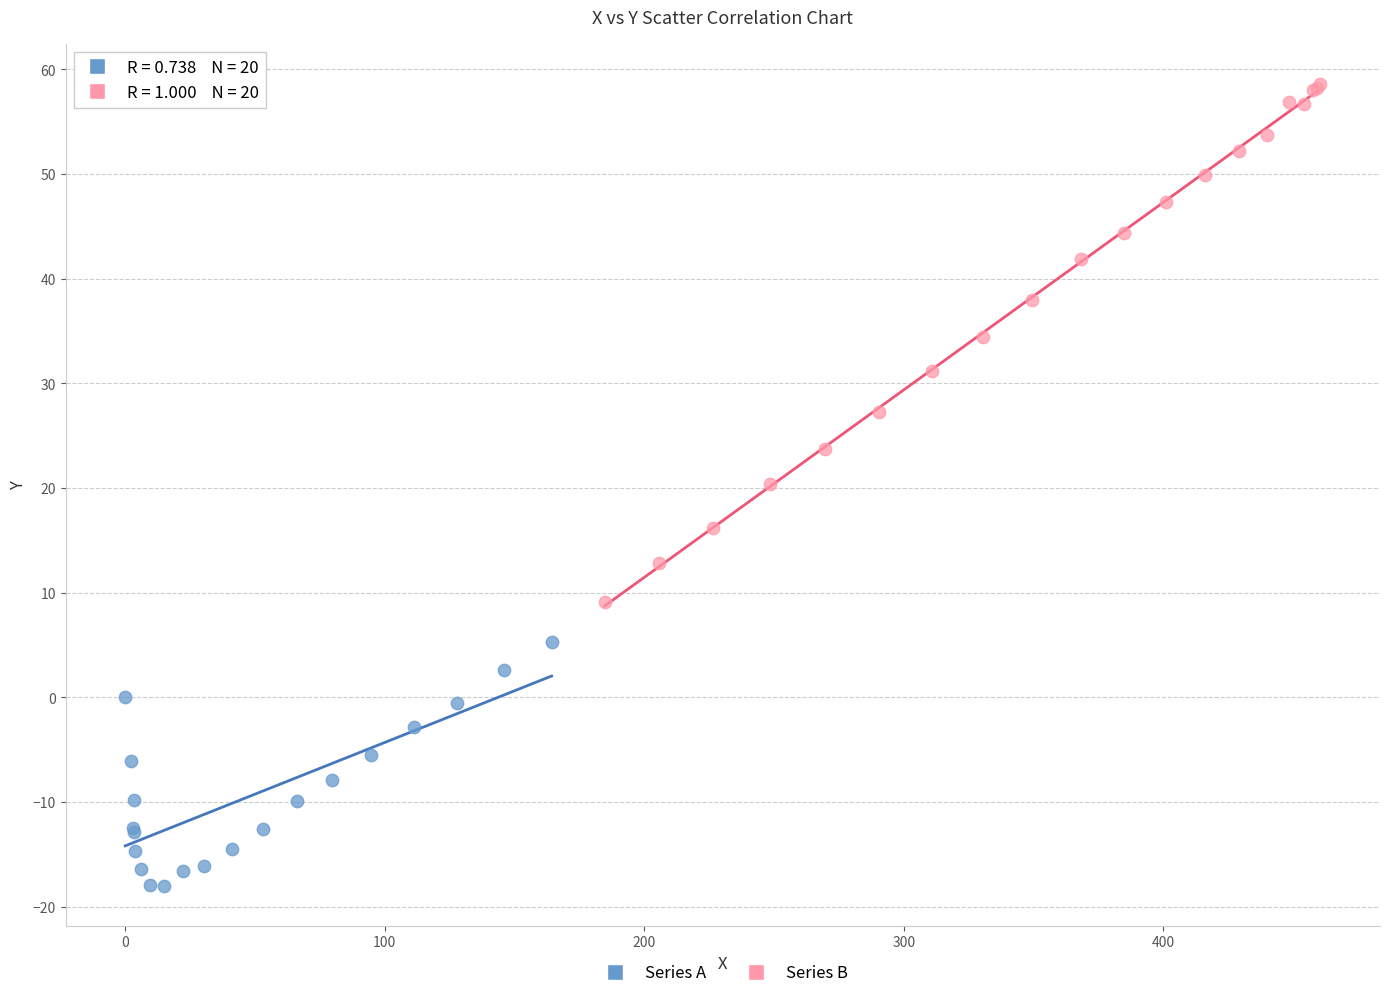

Which series reaches the maximum Y coordinate?

Series B